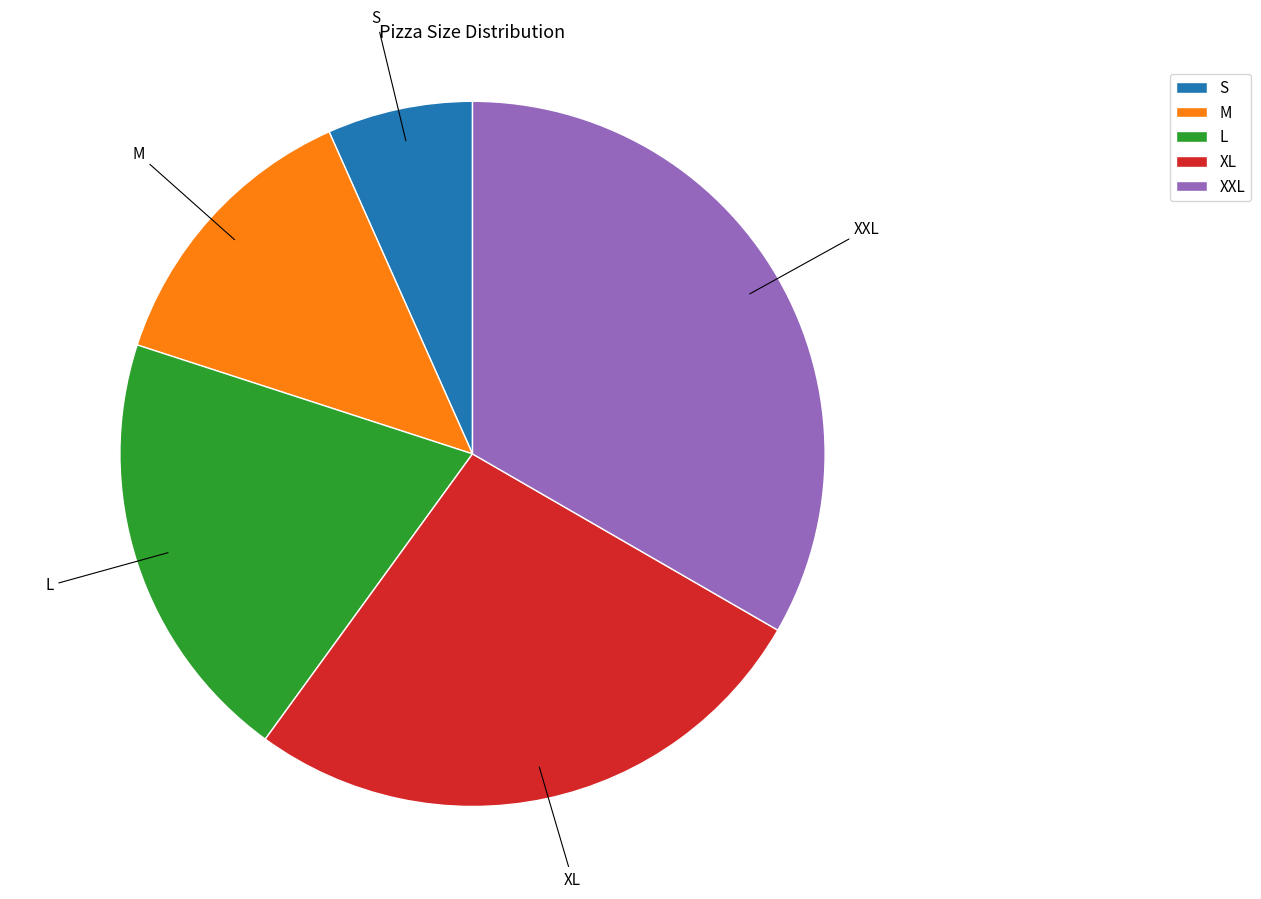

Does L account for over 50% of the chart?

No